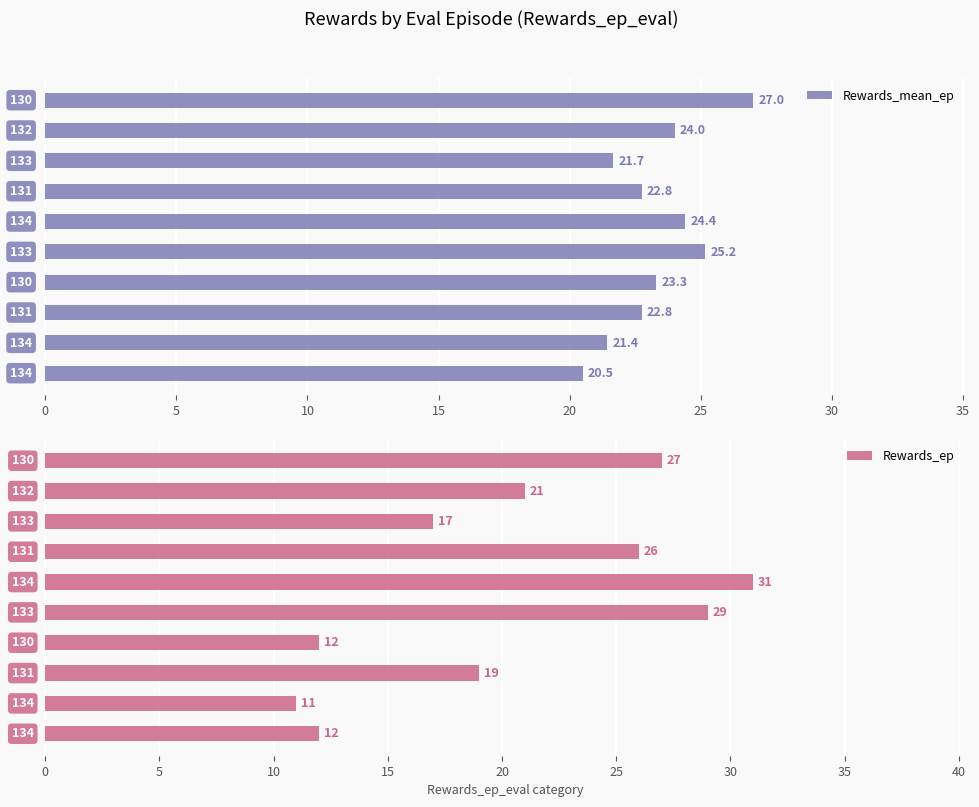

What is the minimum value shown in the chart?

11.0